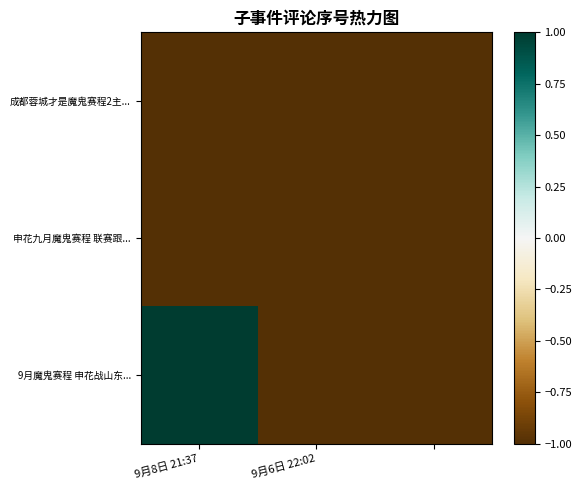

Reading left to right, list all the values displayed in this chart.

成都蓉城才是魔鬼赛程2主...: -1.0	-1.0	-1.0
申花九月魔鬼赛程 联赛跟...: -1.0	-1.0	-1.0
9月魔鬼赛程 申花战山东...: 1.0	-1.0	-1.0